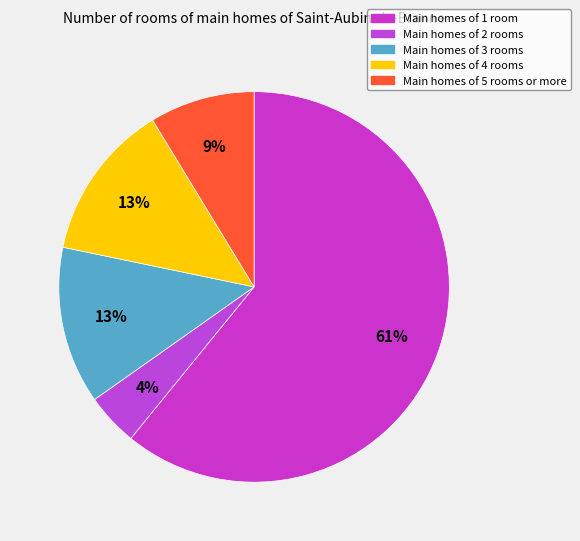

How many segments does this pie chart have?

5